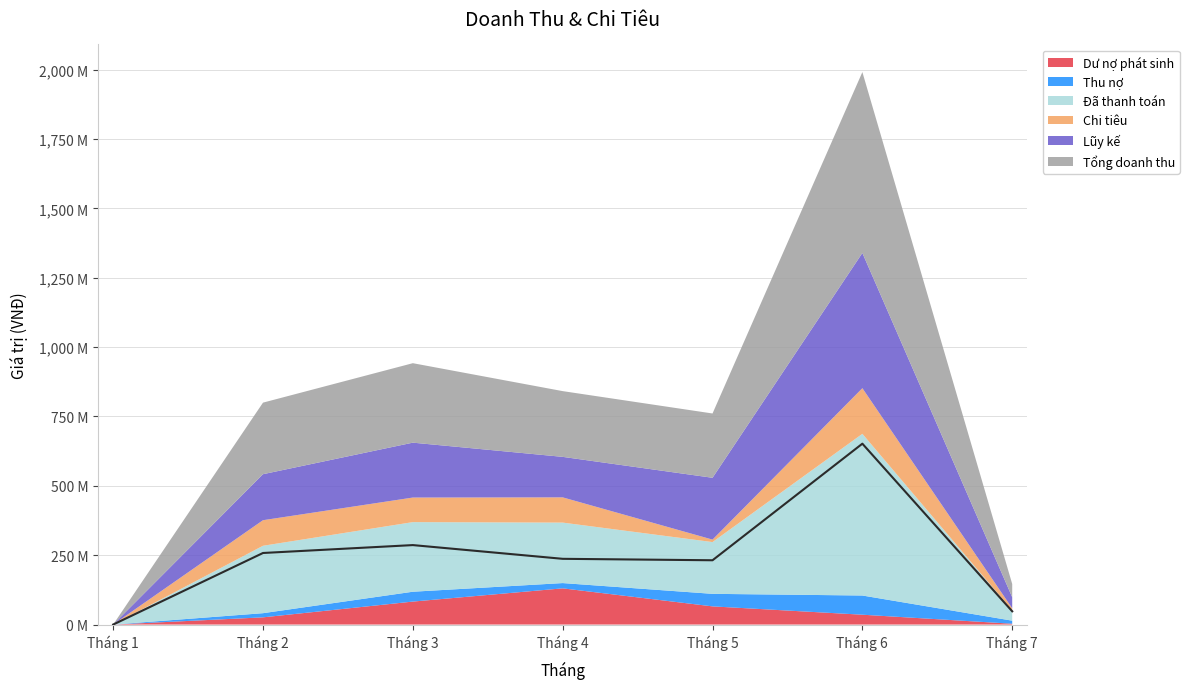

True or false: Đã thanh toán has a value of 36730000 at Tháng 7.

True